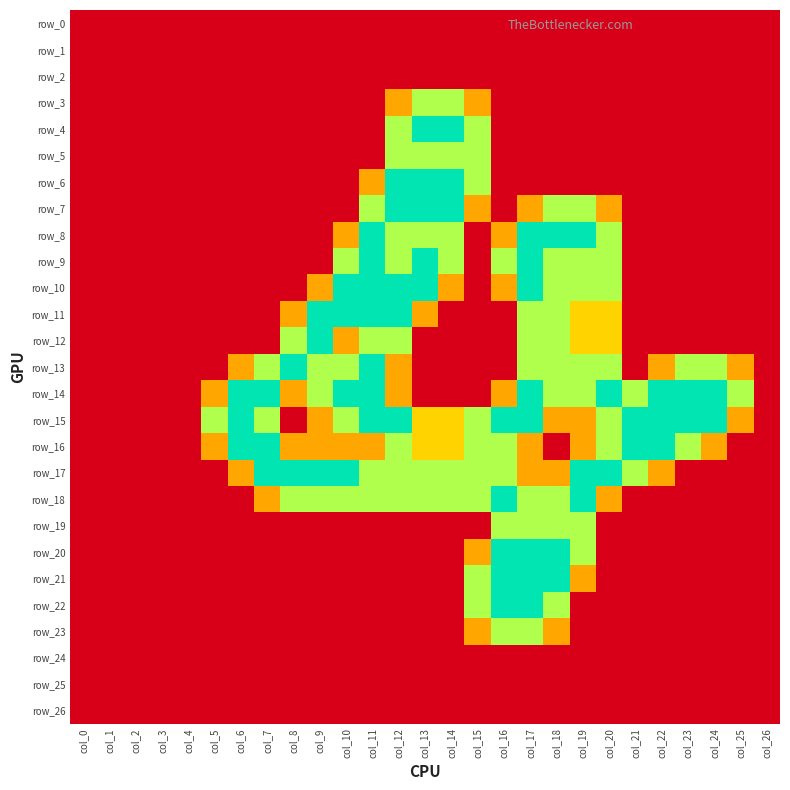

Reading left to right, extract all data points from this chart.

row_0: 0.0	0.0	0.0	0.0	0.0	0.0	0.0	0.0	0.0	0.0	0.0	0.0	0.0	0.0	0.0	0.0	0.0	0.0	0.0	0.0	0.0	0.0	0.0	0.0	0.0	0.0	0.0
row_1: 0.0	0.0	0.0	0.0	0.0	0.0	0.0	0.0	0.0	0.0	0.0	0.0	0.0	0.0	0.0	0.0	0.0	0.0	0.0	0.0	0.0	0.0	0.0	0.0	0.0	0.0	0.0
row_2: 0.0	0.0	0.0	0.0	0.0	0.0	0.0	0.0	0.0	0.0	0.0	0.0	0.0	0.0	0.0	0.0	0.0	0.0	0.0	0.0	0.0	0.0	0.0	0.0	0.0	0.0	0.0
row_3: 0.0	0.0	0.0	0.0	0.0	0.0	0.0	0.0	0.0	0.0	0.0	0.0	0.8	1.5	1.5	0.8	0.0	0.0	0.0	0.0	0.0	0.0	0.0	0.0	0.0	0.0	0.0
row_4: 0.0	0.0	0.0	0.0	0.0	0.0	0.0	0.0	0.0	0.0	0.0	0.0	1.5	2.0	2.0	1.5	0.0	0.0	0.0	0.0	0.0	0.0	0.0	0.0	0.0	0.0	0.0
row_5: 0.0	0.0	0.0	0.0	0.0	0.0	0.0	0.0	0.0	0.0	0.0	0.0	1.5	1.5	1.5	1.5	0.0	0.0	0.0	0.0	0.0	0.0	0.0	0.0	0.0	0.0	0.0
row_6: 0.0	0.0	0.0	0.0	0.0	0.0	0.0	0.0	0.0	0.0	0.0	0.8	2.0	2.0	2.0	1.5	0.0	0.0	0.0	0.0	0.0	0.0	0.0	0.0	0.0	0.0	0.0
row_7: 0.0	0.0	0.0	0.0	0.0	0.0	0.0	0.0	0.0	0.0	0.0	1.5	2.0	2.0	2.0	0.8	0.0	0.8	1.5	1.5	0.8	0.0	0.0	0.0	0.0	0.0	0.0
row_8: 0.0	0.0	0.0	0.0	0.0	0.0	0.0	0.0	0.0	0.0	0.8	2.0	1.5	1.5	1.5	0.0	0.8	2.0	2.0	2.0	1.5	0.0	0.0	0.0	0.0	0.0	0.0
row_9: 0.0	0.0	0.0	0.0	0.0	0.0	0.0	0.0	0.0	0.0	1.5	2.0	1.5	2.0	1.5	0.0	1.5	2.0	1.5	1.5	1.5	0.0	0.0	0.0	0.0	0.0	0.0
row_10: 0.0	0.0	0.0	0.0	0.0	0.0	0.0	0.0	0.0	0.8	2.0	2.0	2.0	2.0	0.8	0.0	0.8	2.0	1.5	1.5	1.5	0.0	0.0	0.0	0.0	0.0	0.0
row_11: 0.0	0.0	0.0	0.0	0.0	0.0	0.0	0.0	0.8	2.0	2.0	2.0	2.0	0.8	0.0	0.0	0.0	1.5	1.5	1.0	1.0	0.0	0.0	0.0	0.0	0.0	0.0
row_12: 0.0	0.0	0.0	0.0	0.0	0.0	0.0	0.0	1.5	2.0	0.8	1.5	1.5	0.0	0.0	0.0	0.0	1.5	1.5	1.0	1.0	0.0	0.0	0.0	0.0	0.0	0.0
row_13: 0.0	0.0	0.0	0.0	0.0	0.0	0.8	1.5	2.0	1.5	1.5	2.0	0.8	0.0	0.0	0.0	0.0	1.5	1.5	1.5	1.5	0.0	0.8	1.5	1.5	0.8	0.0
row_14: 0.0	0.0	0.0	0.0	0.0	0.8	2.0	2.0	0.8	1.5	2.0	2.0	0.8	0.0	0.0	0.0	0.8	2.0	1.5	1.5	2.0	1.5	2.0	2.0	2.0	1.5	0.0
row_15: 0.0	0.0	0.0	0.0	0.0	1.5	2.0	1.5	0.0	0.8	1.5	2.0	2.0	1.0	1.0	1.5	2.0	2.0	0.8	0.8	1.5	2.0	2.0	2.0	2.0	0.8	0.0
row_16: 0.0	0.0	0.0	0.0	0.0	0.8	2.0	2.0	0.8	0.8	0.8	0.8	1.5	1.0	1.0	1.5	1.5	0.8	0.0	0.8	1.5	2.0	2.0	1.5	0.8	0.0	0.0
row_17: 0.0	0.0	0.0	0.0	0.0	0.0	0.8	2.0	2.0	2.0	2.0	1.5	1.5	1.5	1.5	1.5	1.5	0.8	0.8	2.0	2.0	1.5	0.8	0.0	0.0	0.0	0.0
row_18: 0.0	0.0	0.0	0.0	0.0	0.0	0.0	0.8	1.5	1.5	1.5	1.5	1.5	1.5	1.5	1.5	2.0	1.5	1.5	2.0	0.8	0.0	0.0	0.0	0.0	0.0	0.0
row_19: 0.0	0.0	0.0	0.0	0.0	0.0	0.0	0.0	0.0	0.0	0.0	0.0	0.0	0.0	0.0	0.0	1.5	1.5	1.5	1.5	0.0	0.0	0.0	0.0	0.0	0.0	0.0
row_20: 0.0	0.0	0.0	0.0	0.0	0.0	0.0	0.0	0.0	0.0	0.0	0.0	0.0	0.0	0.0	0.8	2.0	2.0	2.0	1.5	0.0	0.0	0.0	0.0	0.0	0.0	0.0
row_21: 0.0	0.0	0.0	0.0	0.0	0.0	0.0	0.0	0.0	0.0	0.0	0.0	0.0	0.0	0.0	1.5	2.0	2.0	2.0	0.8	0.0	0.0	0.0	0.0	0.0	0.0	0.0
row_22: 0.0	0.0	0.0	0.0	0.0	0.0	0.0	0.0	0.0	0.0	0.0	0.0	0.0	0.0	0.0	1.5	2.0	2.0	1.5	0.0	0.0	0.0	0.0	0.0	0.0	0.0	0.0
row_23: 0.0	0.0	0.0	0.0	0.0	0.0	0.0	0.0	0.0	0.0	0.0	0.0	0.0	0.0	0.0	0.8	1.5	1.5	0.8	0.0	0.0	0.0	0.0	0.0	0.0	0.0	0.0
row_24: 0.0	0.0	0.0	0.0	0.0	0.0	0.0	0.0	0.0	0.0	0.0	0.0	0.0	0.0	0.0	0.0	0.0	0.0	0.0	0.0	0.0	0.0	0.0	0.0	0.0	0.0	0.0
row_25: 0.0	0.0	0.0	0.0	0.0	0.0	0.0	0.0	0.0	0.0	0.0	0.0	0.0	0.0	0.0	0.0	0.0	0.0	0.0	0.0	0.0	0.0	0.0	0.0	0.0	0.0	0.0
row_26: 0.0	0.0	0.0	0.0	0.0	0.0	0.0	0.0	0.0	0.0	0.0	0.0	0.0	0.0	0.0	0.0	0.0	0.0	0.0	0.0	0.0	0.0	0.0	0.0	0.0	0.0	0.0